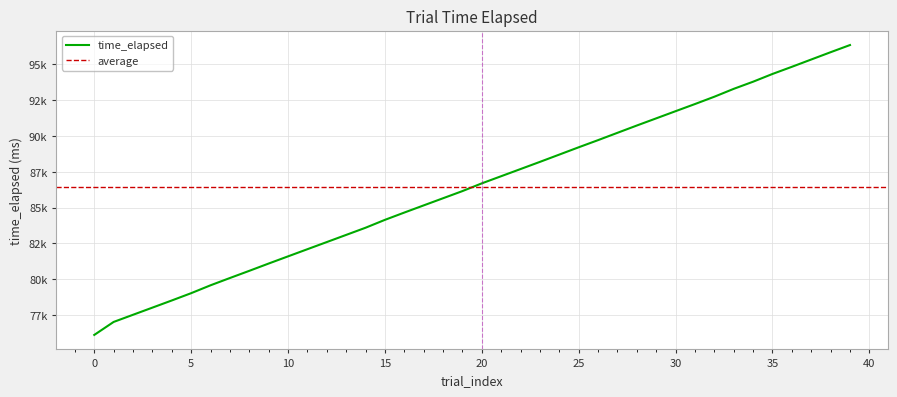

Which has a higher value, 22 or 28?

28